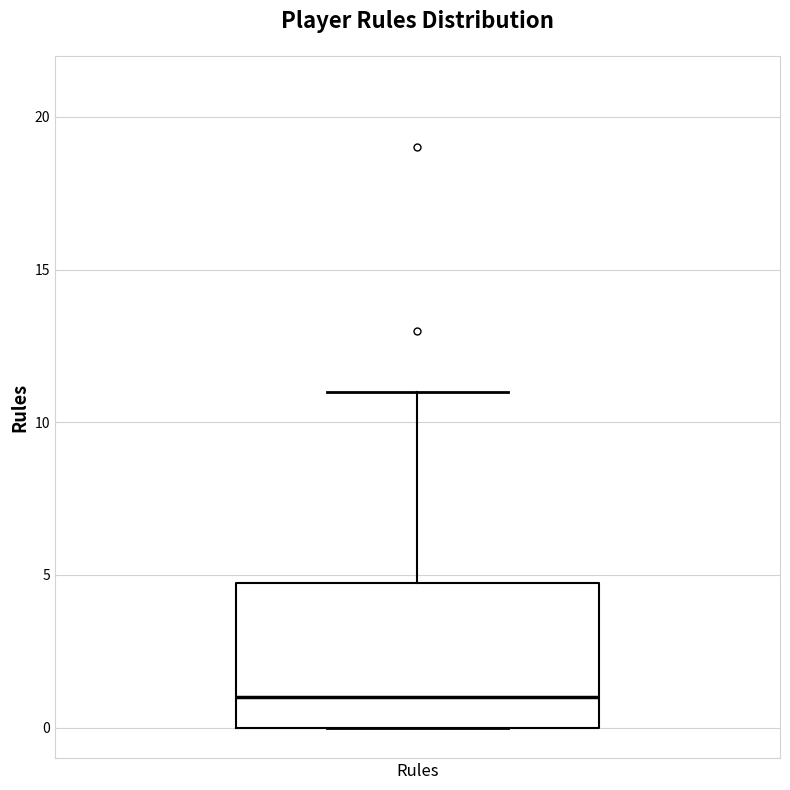

Transcribe this box plot: give where the median line is, the range the box spans, and where the two whiskers end, as read against the y-axis. The values are not printed on the chart, so give them approximately, as read against the axis.

median 1, box 0 to 5, whiskers 0 to 11